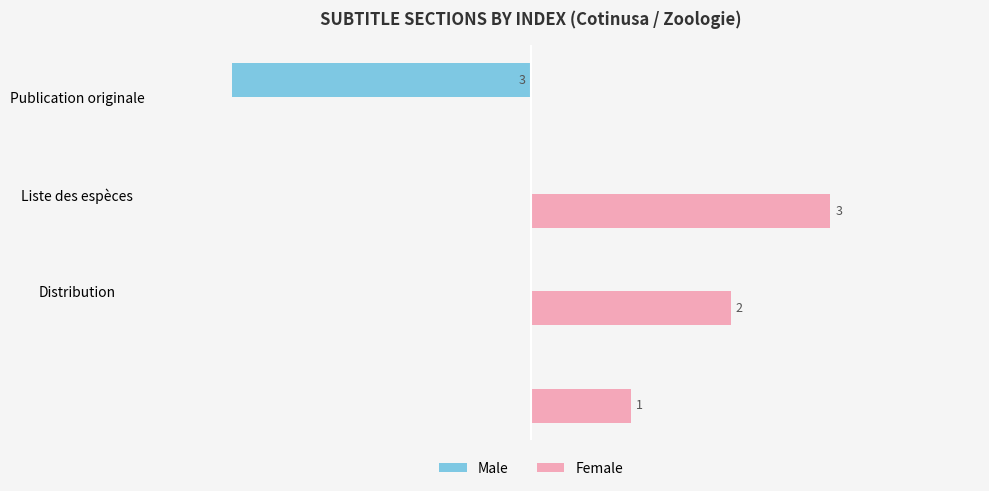

Which series has the largest total across all categories?

Female